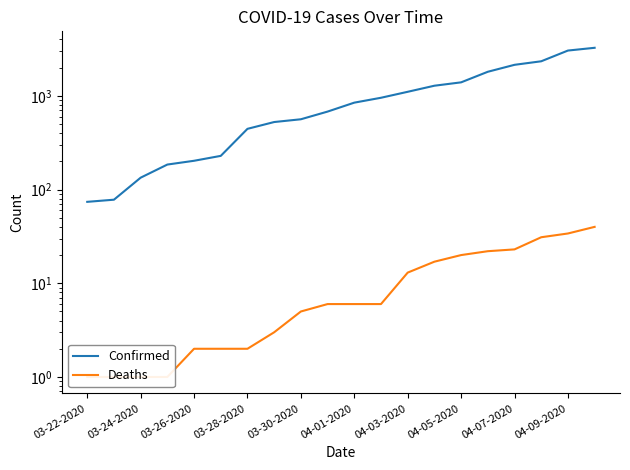

True or false: Deaths has a value of 28 at 13.

False